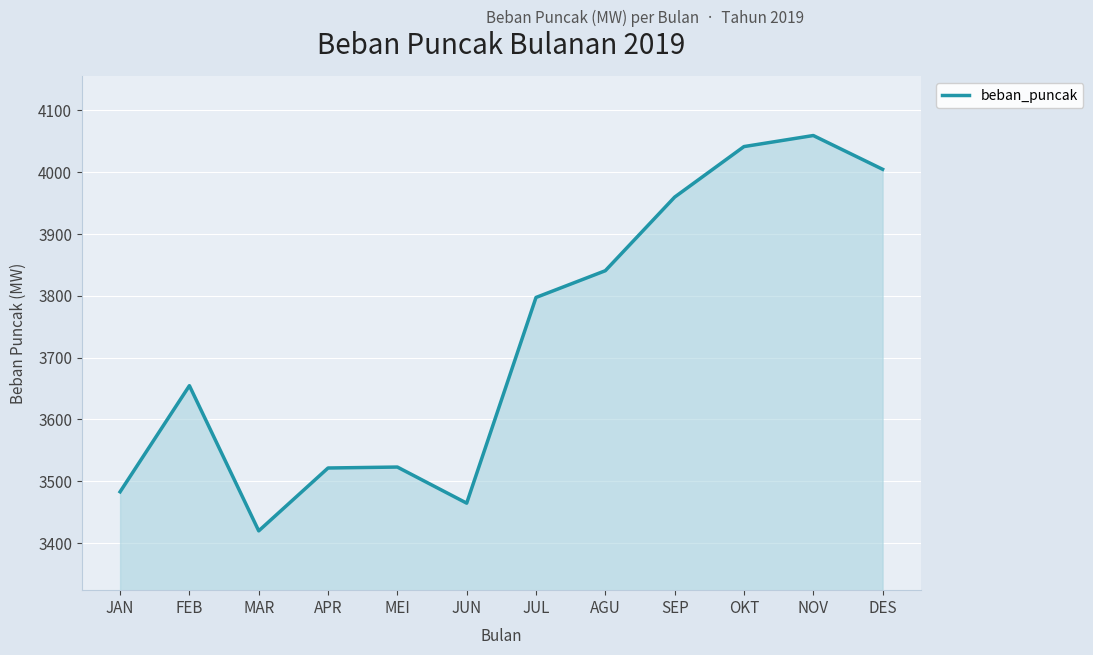

Where is the data nearest to the value 3739?

JUL